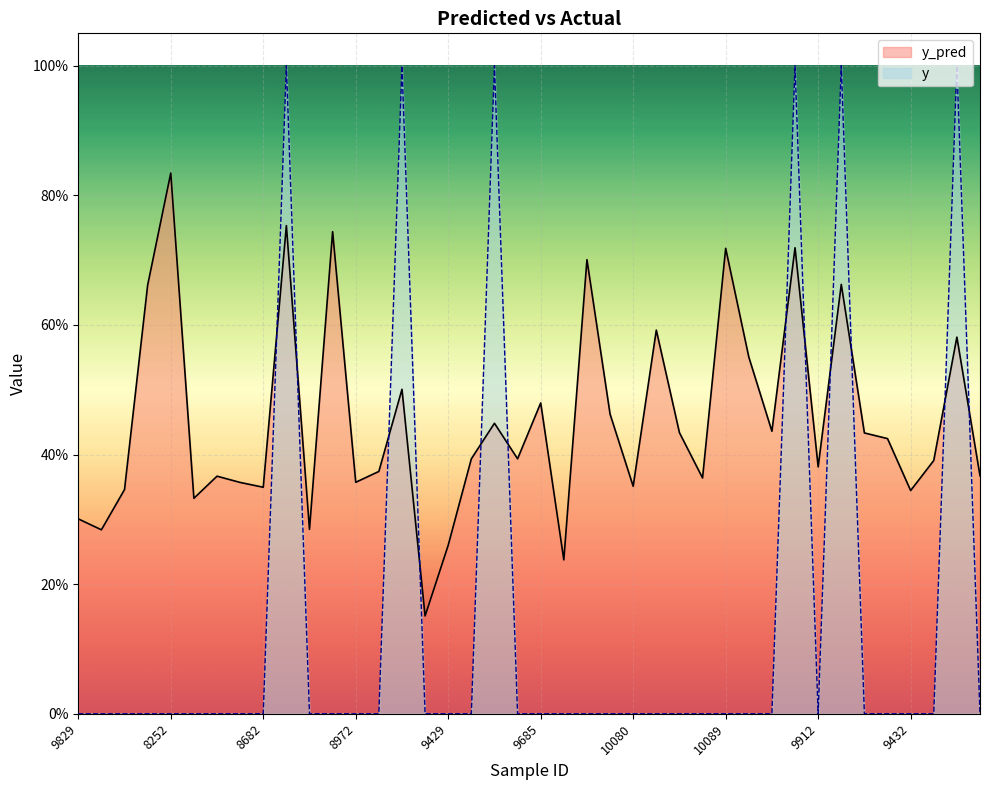

What is the maximum value shown in the chart?

1.0